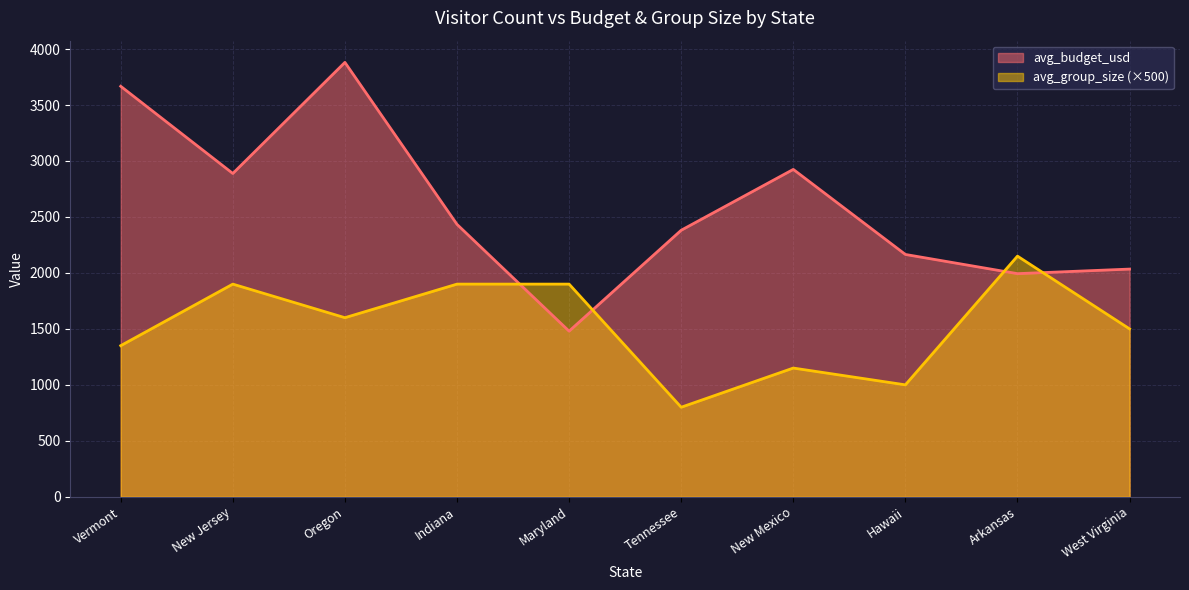

List the labels in order of avg_group_size value, largest first.

Arkansas, New Jersey, Indiana, Maryland, Oregon, West Virginia, Vermont, New Mexico, Hawaii, Tennessee